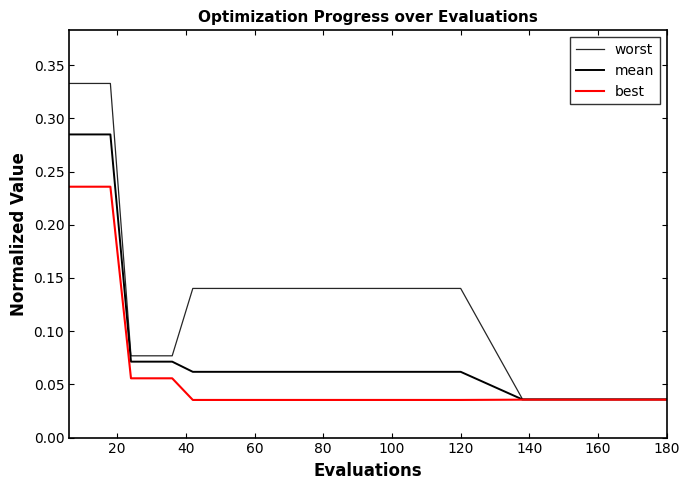

Does the chart have visible grid lines?

No